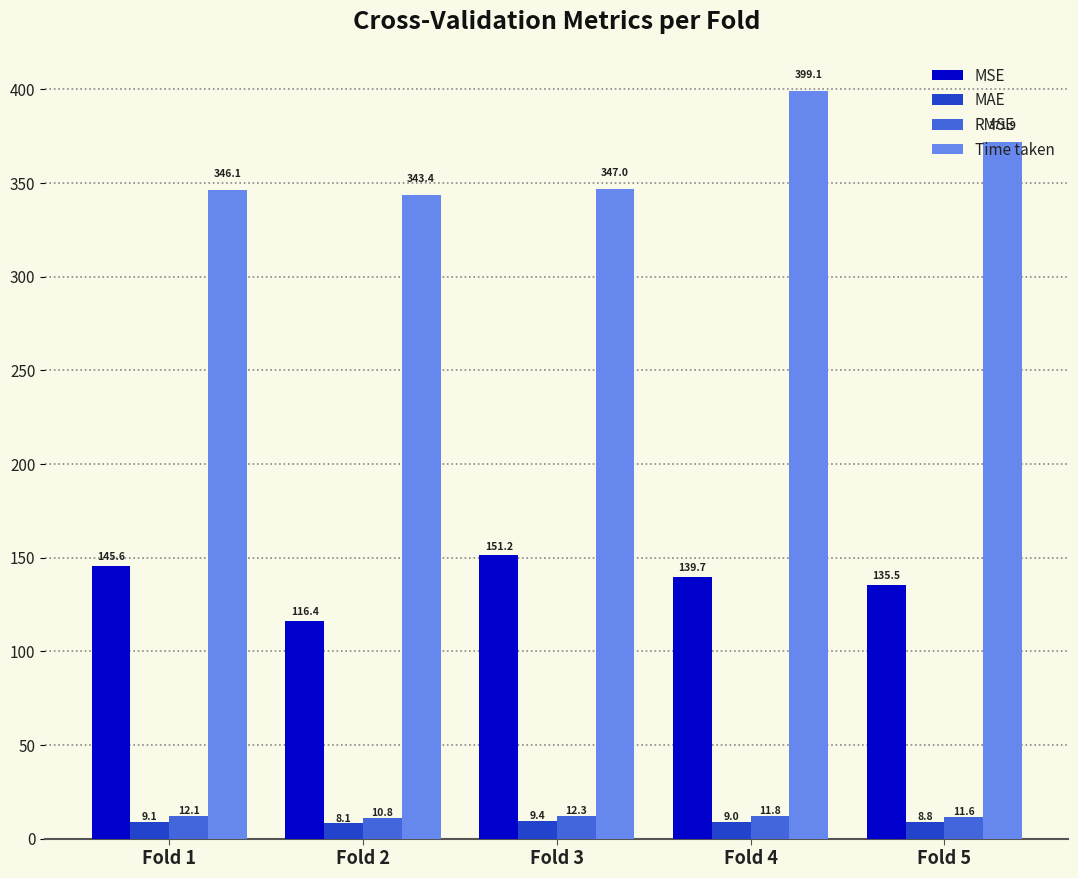

The value of MSE at Fold 1 is 261.5. True or false?

False